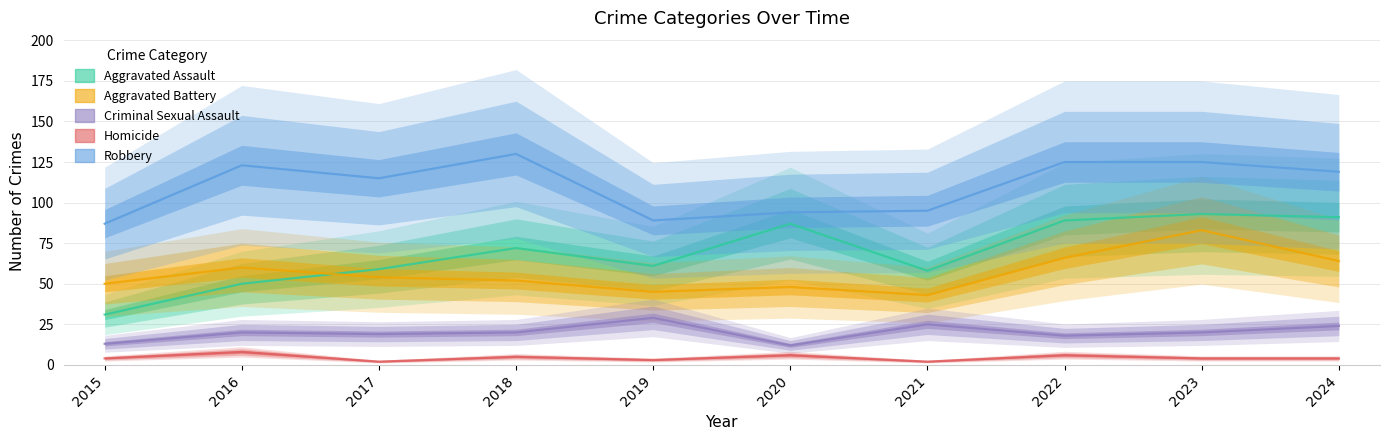

At which label does Robbery first exceed 119?

2016